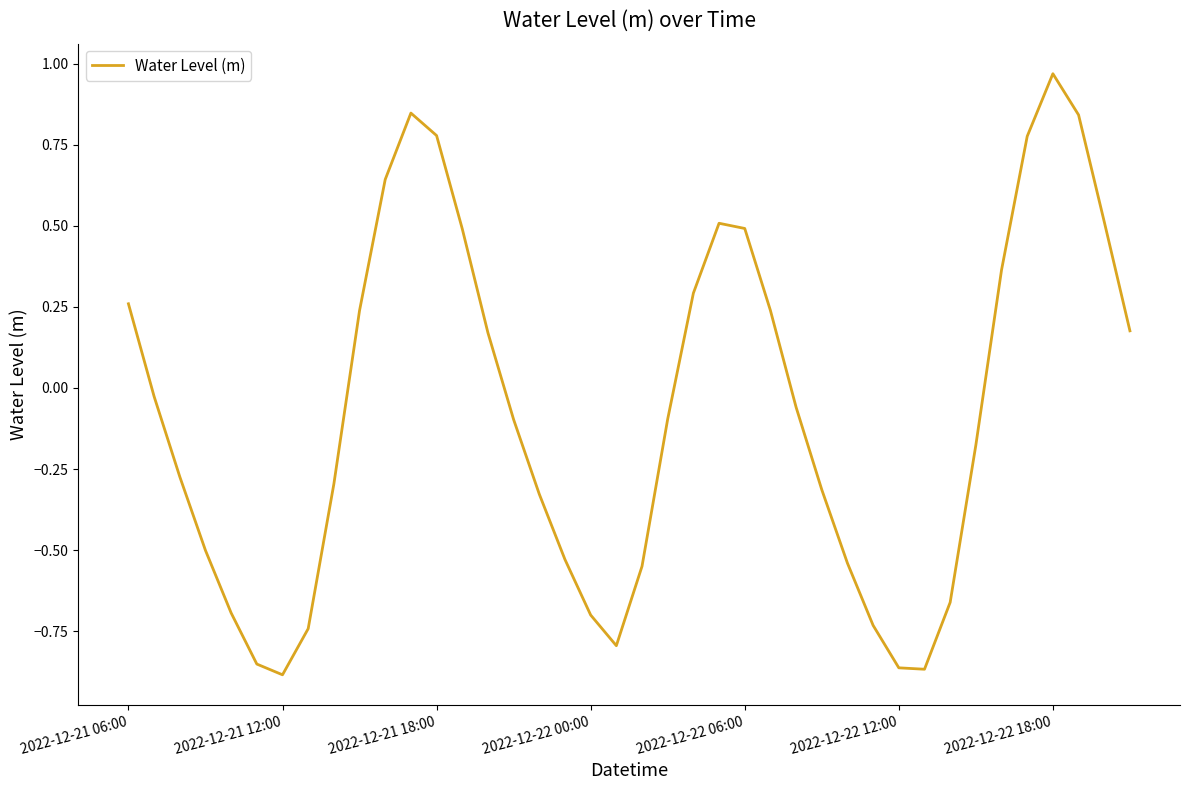

What is the difference between the maximum and minimum values?

1.9